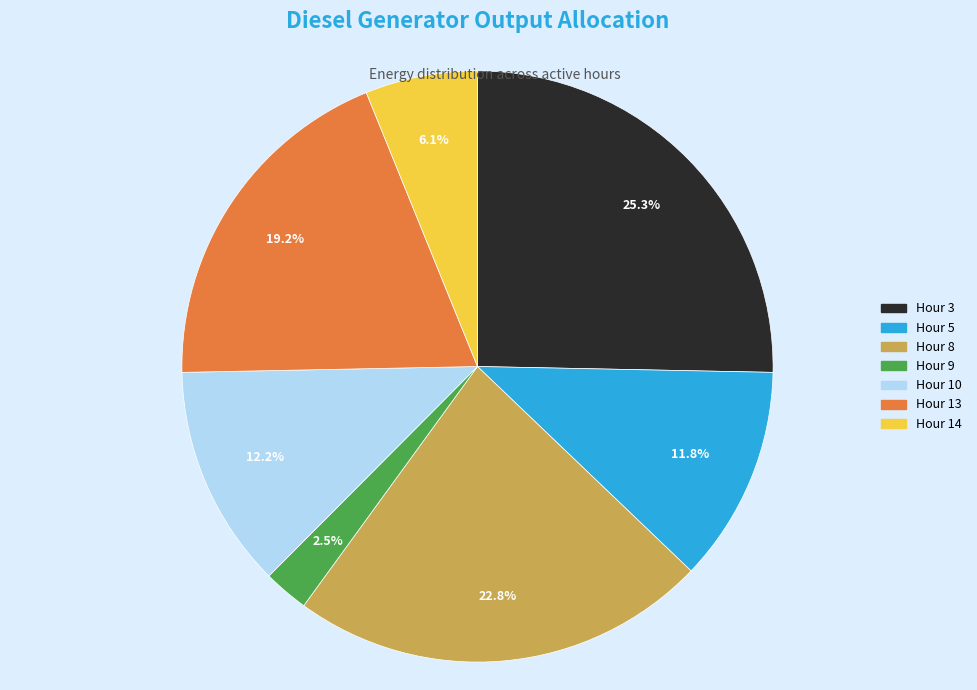

Which has a higher value, Hour 14 or Hour 3?

Hour 3